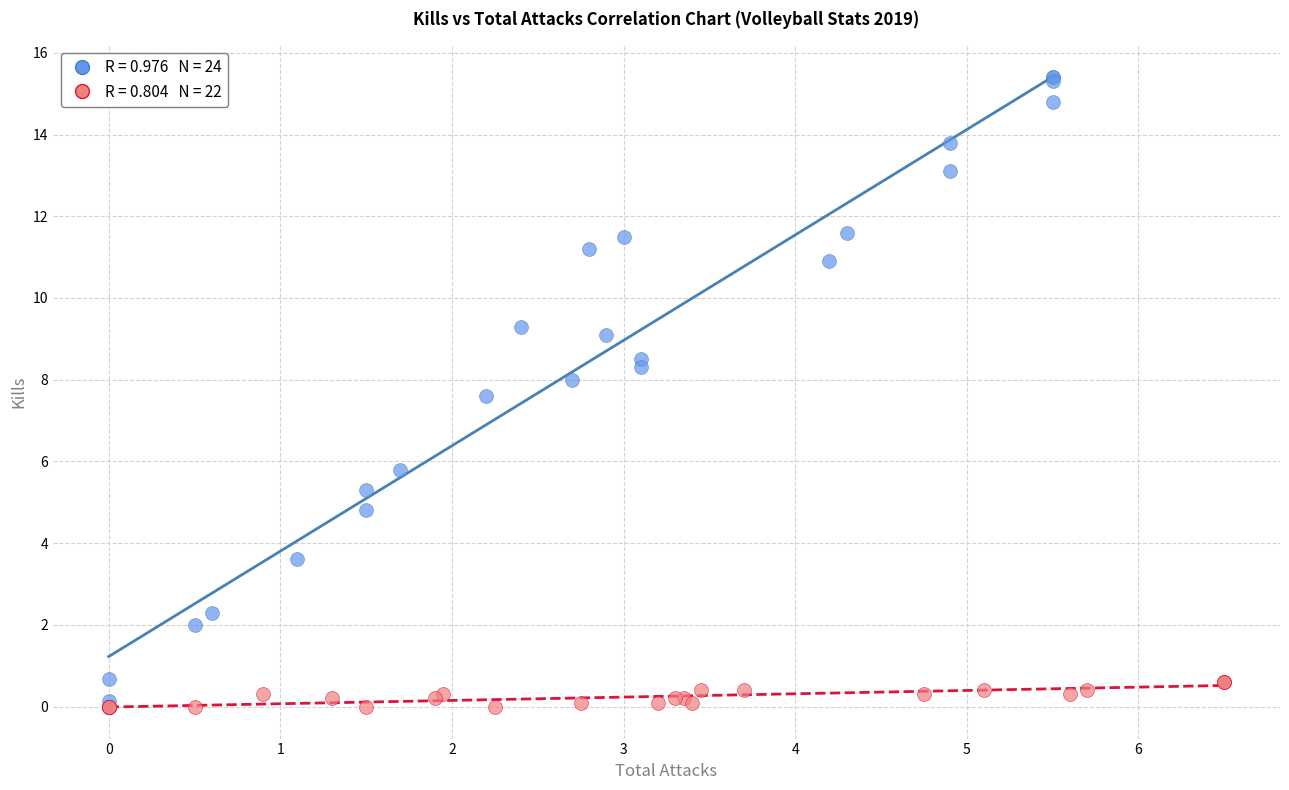

Which series has the largest Y range (max minus min)?

Kills vs Total Attacks